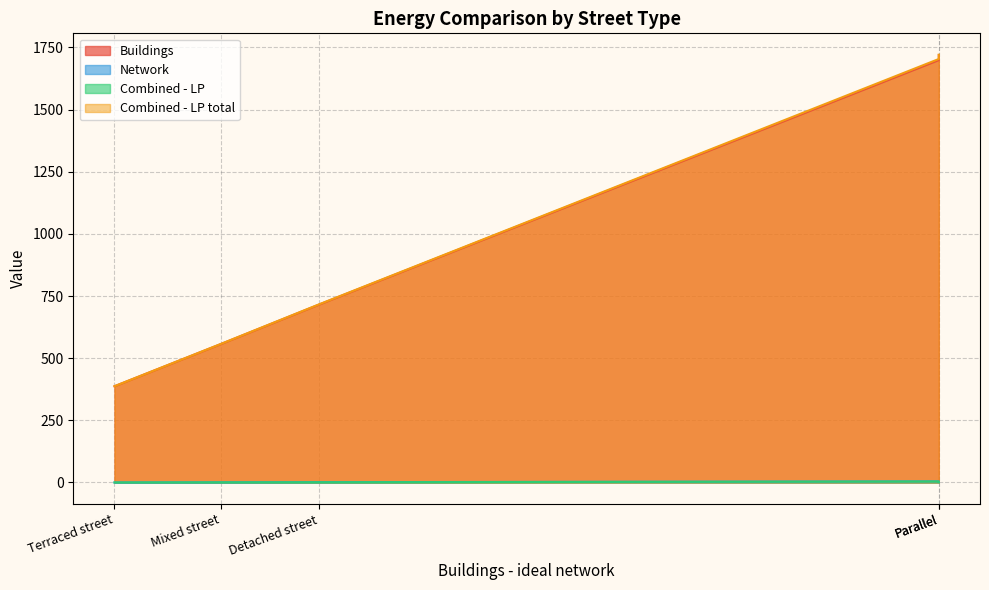

True or false: Combined - LP and Combined - LP total intersect in this chart.

False